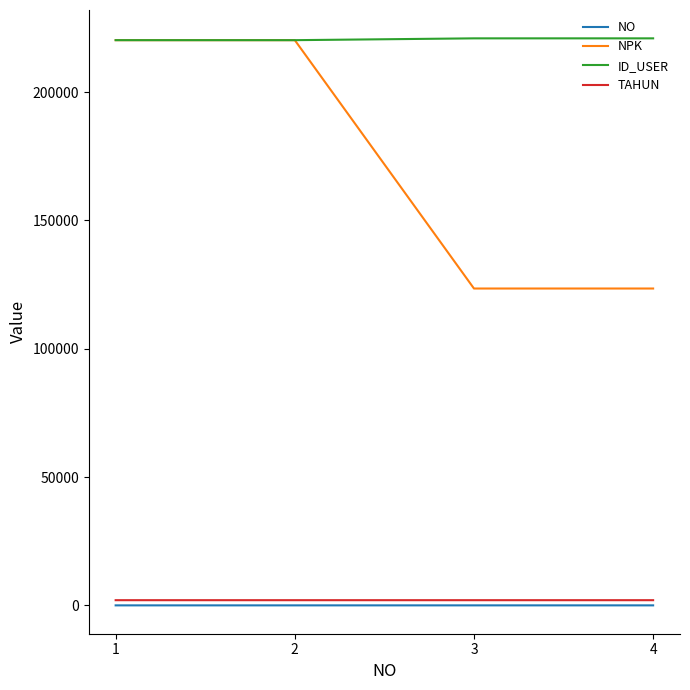

How many series are shown in this chart?

4